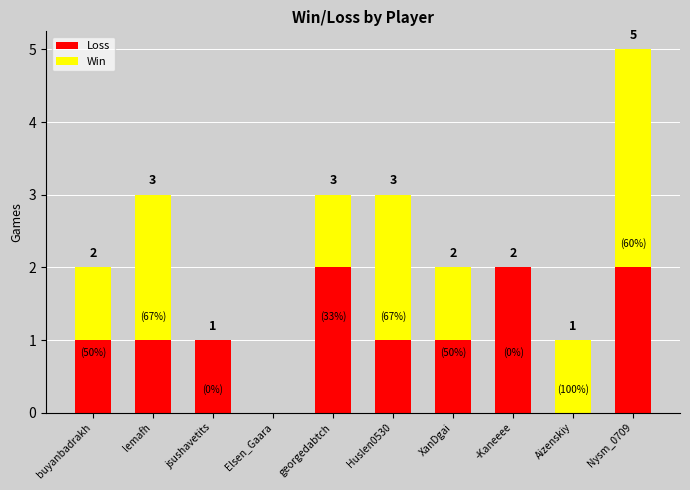

What is the highest value of the Loss series?

2